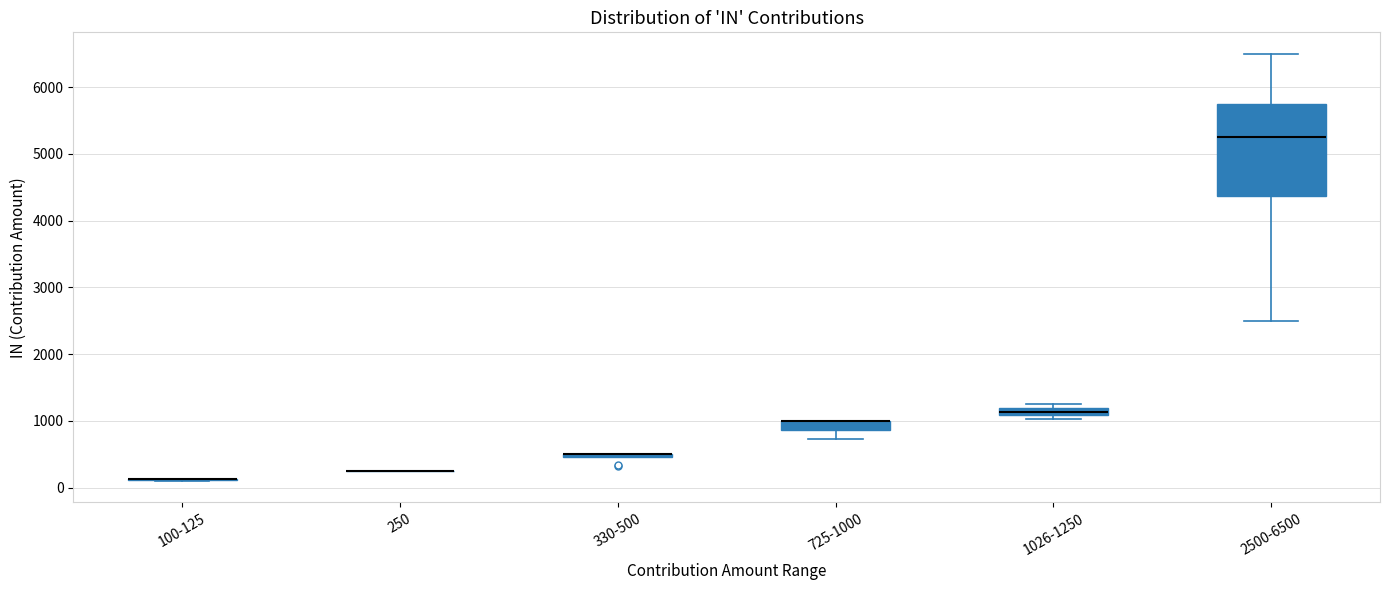

Which box is the tallest, from its lower edge to its upper edge?

2500-6500